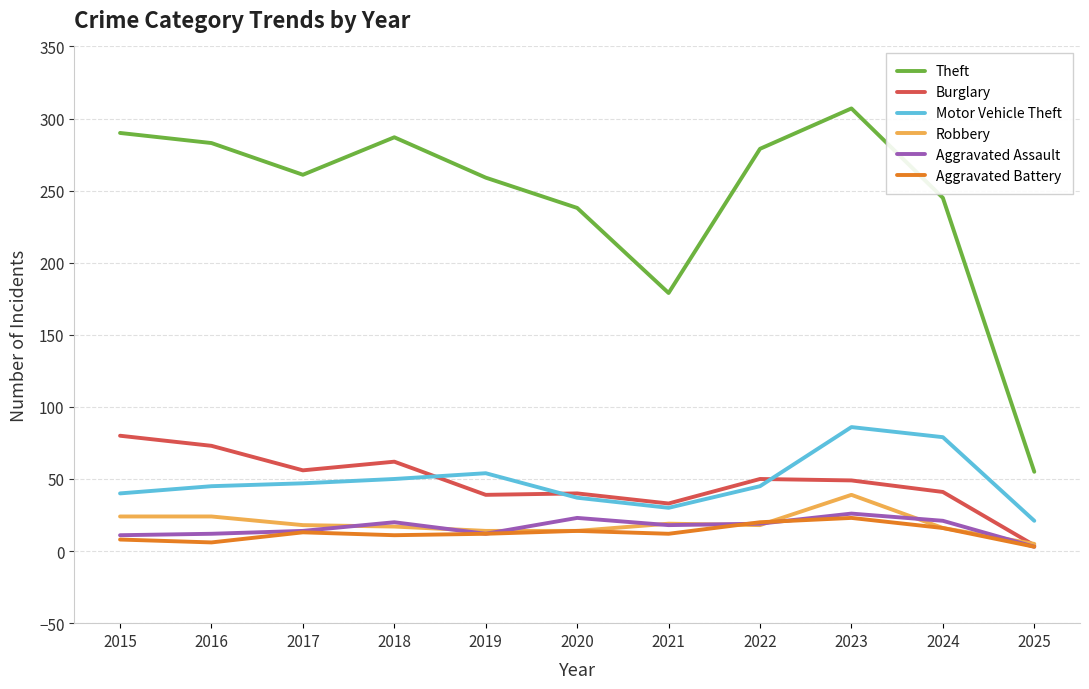

Which series changed the most between 2015 and 2018?

Burglary